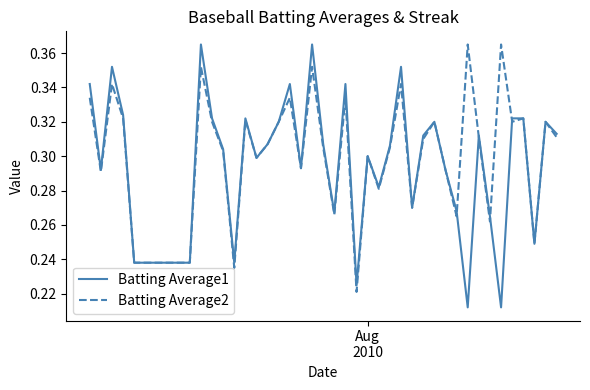

What is the sum of all Batting Average2 values?

12.1